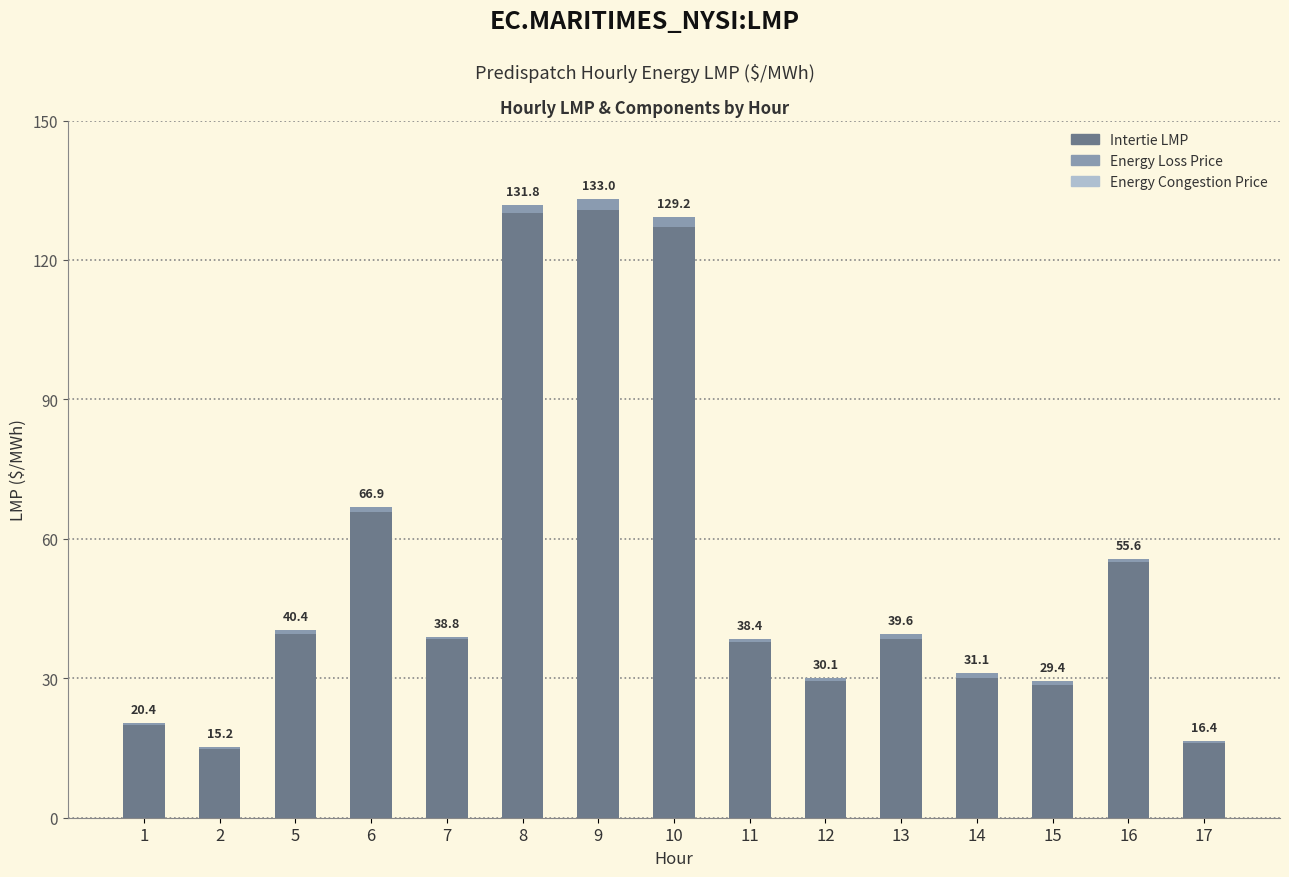

Are the bars grouped side by side (vs. stacked)?

No